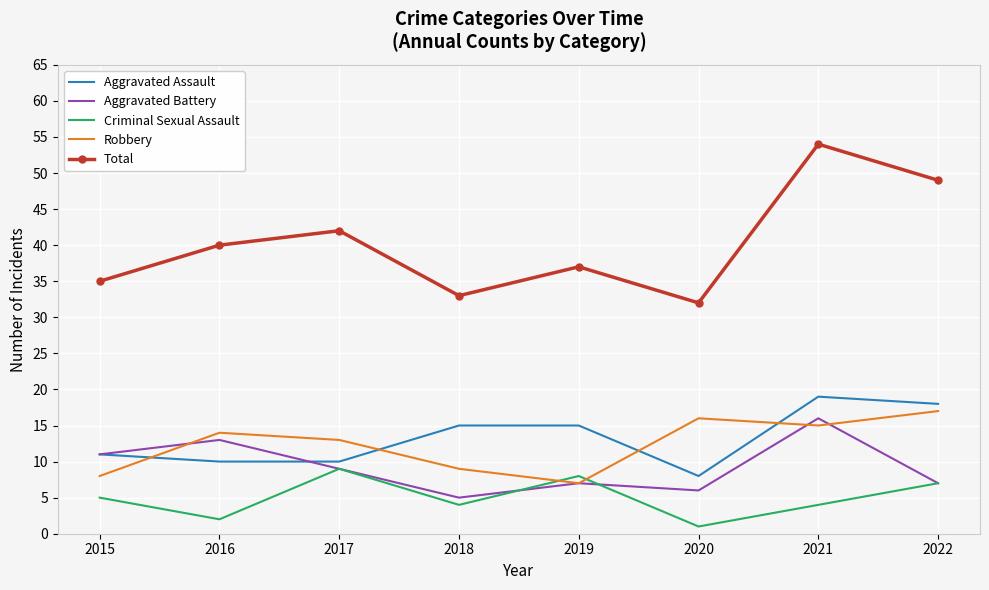

Where is Total nearest to the value 43?

2017